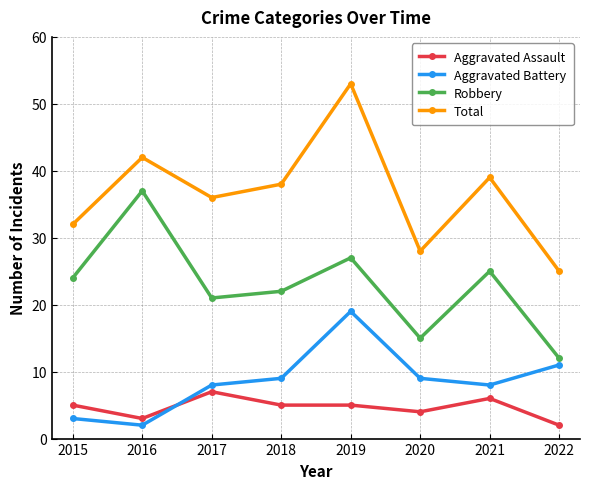

Is it true that Total equals 53 at 2019?

True